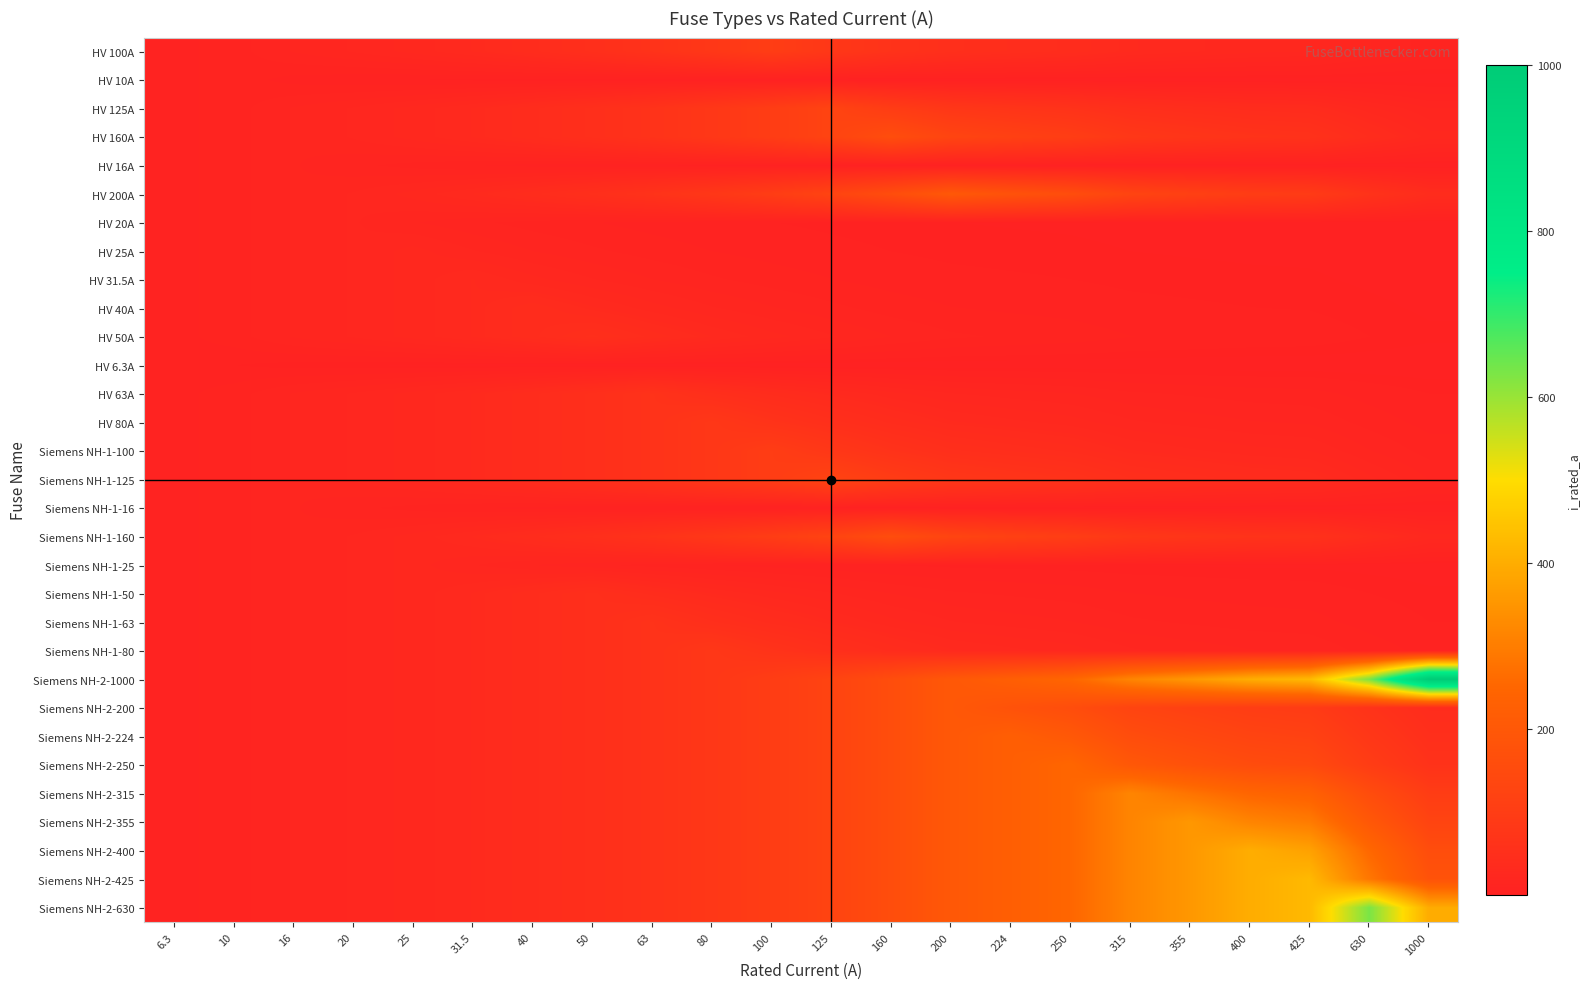

Reading right to left, list all the values displayed in this chart.

HV 100A: 1000=10.0	630=15.9	425=23.5	400=25.0	355=28.2	315=31.7	250=40.0	224=44.6	200=50.0	160=62.5	125=80.0	100=100.0	80=80.0	63=63.0	50=50.0	40=40.0	31.5=31.5	25=25.0	20=20.0	16=16.0	10=10.0	6.3=6.3
HV 10A: 1000=0.1	630=0.2	425=0.2	400=0.2	355=0.3	315=0.3	250=0.4	224=0.4	200=0.5	160=0.6	125=0.8	100=1.0	80=1.2	63=1.6	50=2.0	40=2.5	31.5=3.2	25=4.0	20=5.0	16=6.2	10=10.0	6.3=6.3
HV 125A: 1000=15.6	630=24.8	425=36.8	400=39.1	355=44.0	315=49.6	250=62.5	224=69.8	200=78.1	160=97.7	125=125.0	100=100.0	80=80.0	63=63.0	50=50.0	40=40.0	31.5=31.5	25=25.0	20=20.0	16=16.0	10=10.0	6.3=6.3
HV 160A: 1000=25.6	630=40.6	425=60.2	400=64.0	355=72.1	315=81.3	250=102.4	224=114.3	200=128.0	160=160.0	125=125.0	100=100.0	80=80.0	63=63.0	50=50.0	40=40.0	31.5=31.5	25=25.0	20=20.0	16=16.0	10=10.0	6.3=6.3
HV 16A: 1000=0.3	630=0.4	425=0.6	400=0.6	355=0.7	315=0.8	250=1.0	224=1.1	200=1.3	160=1.6	125=2.0	100=2.6	80=3.2	63=4.1	50=5.1	40=6.4	31.5=8.1	25=10.2	20=12.8	16=16.0	10=10.0	6.3=6.3
HV 200A: 1000=40.0	630=63.5	425=94.1	400=100.0	355=112.7	315=127.0	250=160.0	224=178.6	200=200.0	160=160.0	125=125.0	100=100.0	80=80.0	63=63.0	50=50.0	40=40.0	31.5=31.5	25=25.0	20=20.0	16=16.0	10=10.0	6.3=6.3
HV 20A: 1000=0.4	630=0.6	425=0.9	400=1.0	355=1.1	315=1.3	250=1.6	224=1.8	200=2.0	160=2.5	125=3.2	100=4.0	80=5.0	63=6.3	50=8.0	40=10.0	31.5=12.7	25=16.0	20=20.0	16=16.0	10=10.0	6.3=6.3
HV 25A: 1000=0.6	630=1.0	425=1.5	400=1.6	355=1.8	315=2.0	250=2.5	224=2.8	200=3.1	160=3.9	125=5.0	100=6.2	80=7.8	63=9.9	50=12.5	40=15.6	31.5=19.8	25=25.0	20=20.0	16=16.0	10=10.0	6.3=6.3
HV 31.5A: 1000=1.0	630=1.6	425=2.3	400=2.5	355=2.8	315=3.2	250=4.0	224=4.4	200=5.0	160=6.2	125=7.9	100=9.9	80=12.4	63=15.8	50=19.8	40=24.8	31.5=31.5	25=25.0	20=20.0	16=16.0	10=10.0	6.3=6.3
HV 40A: 1000=1.6	630=2.5	425=3.8	400=4.0	355=4.5	315=5.1	250=6.4	224=7.1	200=8.0	160=10.0	125=12.8	100=16.0	80=20.0	63=25.4	50=32.0	40=40.0	31.5=31.5	25=25.0	20=20.0	16=16.0	10=10.0	6.3=6.3
HV 50A: 1000=2.5	630=4.0	425=5.9	400=6.2	355=7.0	315=7.9	250=10.0	224=11.2	200=12.5	160=15.6	125=20.0	100=25.0	80=31.2	63=39.7	50=50.0	40=40.0	31.5=31.5	25=25.0	20=20.0	16=16.0	10=10.0	6.3=6.3
HV 6.3A: 1000=0.0	630=0.1	425=0.1	400=0.1	355=0.1	315=0.1	250=0.2	224=0.2	200=0.2	160=0.2	125=0.3	100=0.4	80=0.5	63=0.6	50=0.8	40=1.0	31.5=1.3	25=1.6	20=2.0	16=2.5	10=4.0	6.3=6.3
HV 63A: 1000=4.0	630=6.3	425=9.3	400=9.9	355=11.2	315=12.6	250=15.9	224=17.7	200=19.8	160=24.8	125=31.8	100=39.7	80=49.6	63=63.0	50=50.0	40=40.0	31.5=31.5	25=25.0	20=20.0	16=16.0	10=10.0	6.3=6.3
HV 80A: 1000=6.4	630=10.2	425=15.1	400=16.0	355=18.0	315=20.3	250=25.6	224=28.6	200=32.0	160=40.0	125=51.2	100=64.0	80=80.0	63=63.0	50=50.0	40=40.0	31.5=31.5	25=25.0	20=20.0	16=16.0	10=10.0	6.3=6.3
Siemens NH-1-100: 1000=10.0	630=15.9	425=23.5	400=25.0	355=28.2	315=31.7	250=40.0	224=44.6	200=50.0	160=62.5	125=80.0	100=100.0	80=80.0	63=63.0	50=50.0	40=40.0	31.5=31.5	25=25.0	20=20.0	16=16.0	10=10.0	6.3=6.3
Siemens NH-1-125: 1000=15.6	630=24.8	425=36.8	400=39.1	355=44.0	315=49.6	250=62.5	224=69.8	200=78.1	160=97.7	125=125.0	100=100.0	80=80.0	63=63.0	50=50.0	40=40.0	31.5=31.5	25=25.0	20=20.0	16=16.0	10=10.0	6.3=6.3
Siemens NH-1-16: 1000=0.3	630=0.4	425=0.6	400=0.6	355=0.7	315=0.8	250=1.0	224=1.1	200=1.3	160=1.6	125=2.0	100=2.6	80=3.2	63=4.1	50=5.1	40=6.4	31.5=8.1	25=10.2	20=12.8	16=16.0	10=10.0	6.3=6.3
Siemens NH-1-160: 1000=25.6	630=40.6	425=60.2	400=64.0	355=72.1	315=81.3	250=102.4	224=114.3	200=128.0	160=160.0	125=125.0	100=100.0	80=80.0	63=63.0	50=50.0	40=40.0	31.5=31.5	25=25.0	20=20.0	16=16.0	10=10.0	6.3=6.3
Siemens NH-1-25: 1000=0.6	630=1.0	425=1.5	400=1.6	355=1.8	315=2.0	250=2.5	224=2.8	200=3.1	160=3.9	125=5.0	100=6.2	80=7.8	63=9.9	50=12.5	40=15.6	31.5=19.8	25=25.0	20=20.0	16=16.0	10=10.0	6.3=6.3
Siemens NH-1-50: 1000=2.5	630=4.0	425=5.9	400=6.2	355=7.0	315=7.9	250=10.0	224=11.2	200=12.5	160=15.6	125=20.0	100=25.0	80=31.2	63=39.7	50=50.0	40=40.0	31.5=31.5	25=25.0	20=20.0	16=16.0	10=10.0	6.3=6.3
Siemens NH-1-63: 1000=4.0	630=6.3	425=9.3	400=9.9	355=11.2	315=12.6	250=15.9	224=17.7	200=19.8	160=24.8	125=31.8	100=39.7	80=49.6	63=63.0	50=50.0	40=40.0	31.5=31.5	25=25.0	20=20.0	16=16.0	10=10.0	6.3=6.3
Siemens NH-1-80: 1000=6.4	630=10.2	425=15.1	400=16.0	355=18.0	315=20.3	250=25.6	224=28.6	200=32.0	160=40.0	125=51.2	100=64.0	80=80.0	63=63.0	50=50.0	40=40.0	31.5=31.5	25=25.0	20=20.0	16=16.0	10=10.0	6.3=6.3
Siemens NH-2-1000: 1000=1000.0	630=630.0	425=425.0	400=400.0	355=355.0	315=315.0	250=250.0	224=224.0	200=200.0	160=160.0	125=125.0	100=100.0	80=80.0	63=63.0	50=50.0	40=40.0	31.5=31.5	25=25.0	20=20.0	16=16.0	10=10.0	6.3=6.3
Siemens NH-2-200: 1000=40.0	630=63.5	425=94.1	400=100.0	355=112.7	315=127.0	250=160.0	224=178.6	200=200.0	160=160.0	125=125.0	100=100.0	80=80.0	63=63.0	50=50.0	40=40.0	31.5=31.5	25=25.0	20=20.0	16=16.0	10=10.0	6.3=6.3
Siemens NH-2-224: 1000=50.2	630=79.6	425=118.1	400=125.4	355=141.3	315=159.3	250=200.7	224=224.0	200=200.0	160=160.0	125=125.0	100=100.0	80=80.0	63=63.0	50=50.0	40=40.0	31.5=31.5	25=25.0	20=20.0	16=16.0	10=10.0	6.3=6.3
Siemens NH-2-250: 1000=62.5	630=99.2	425=147.1	400=156.2	355=176.1	315=198.4	250=250.0	224=224.0	200=200.0	160=160.0	125=125.0	100=100.0	80=80.0	63=63.0	50=50.0	40=40.0	31.5=31.5	25=25.0	20=20.0	16=16.0	10=10.0	6.3=6.3
Siemens NH-2-315: 1000=99.2	630=157.5	425=233.5	400=248.1	355=279.5	315=315.0	250=250.0	224=224.0	200=200.0	160=160.0	125=125.0	100=100.0	80=80.0	63=63.0	50=50.0	40=40.0	31.5=31.5	25=25.0	20=20.0	16=16.0	10=10.0	6.3=6.3
Siemens NH-2-355: 1000=126.0	630=200.0	425=296.5	400=315.1	355=355.0	315=315.0	250=250.0	224=224.0	200=200.0	160=160.0	125=125.0	100=100.0	80=80.0	63=63.0	50=50.0	40=40.0	31.5=31.5	25=25.0	20=20.0	16=16.0	10=10.0	6.3=6.3
Siemens NH-2-400: 1000=160.0	630=254.0	425=376.5	400=400.0	355=355.0	315=315.0	250=250.0	224=224.0	200=200.0	160=160.0	125=125.0	100=100.0	80=80.0	63=63.0	50=50.0	40=40.0	31.5=31.5	25=25.0	20=20.0	16=16.0	10=10.0	6.3=6.3
Siemens NH-2-425: 1000=180.6	630=286.7	425=425.0	400=400.0	355=355.0	315=315.0	250=250.0	224=224.0	200=200.0	160=160.0	125=125.0	100=100.0	80=80.0	63=63.0	50=50.0	40=40.0	31.5=31.5	25=25.0	20=20.0	16=16.0	10=10.0	6.3=6.3
Siemens NH-2-630: 1000=396.9	630=630.0	425=425.0	400=400.0	355=355.0	315=315.0	250=250.0	224=224.0	200=200.0	160=160.0	125=125.0	100=100.0	80=80.0	63=63.0	50=50.0	40=40.0	31.5=31.5	25=25.0	20=20.0	16=16.0	10=10.0	6.3=6.3